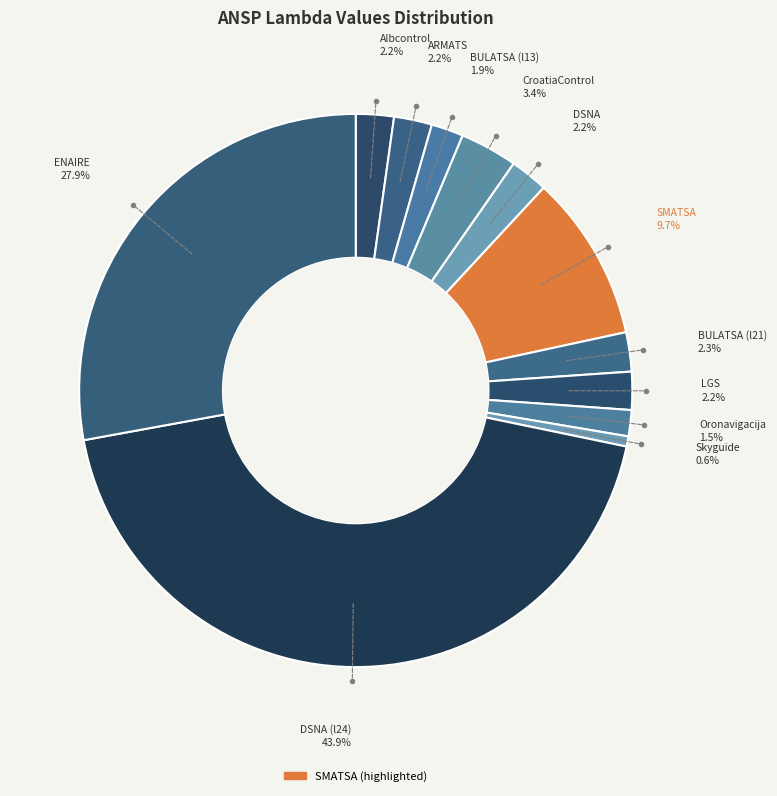

The ENAIRE slice represents 28% of the pie. True or false?

True